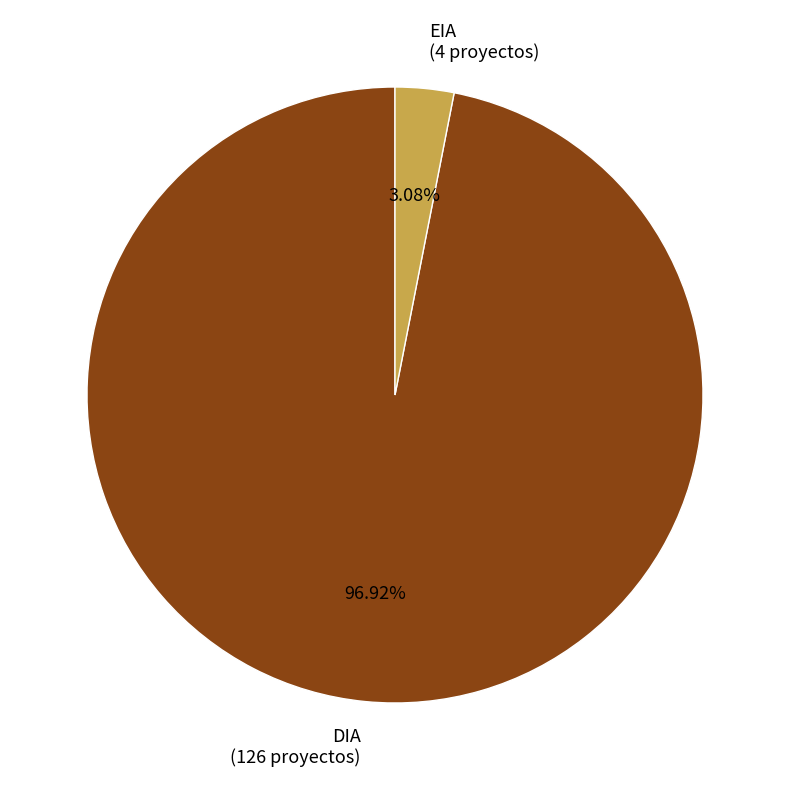

Is the sum of EIA and DIA greater than half?

Yes